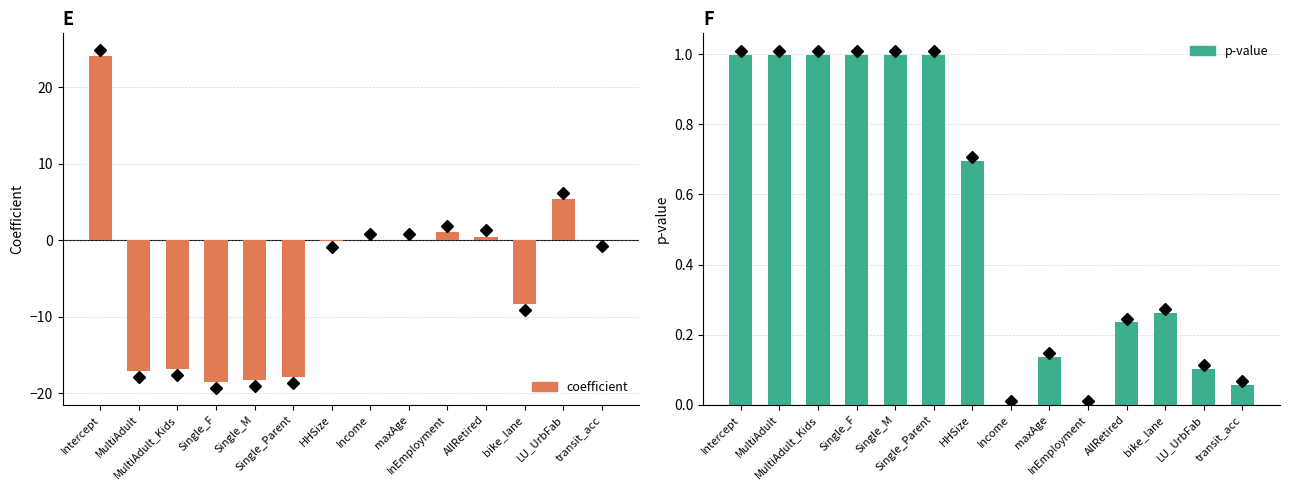

Which series has the largest total across all categories?

p-value